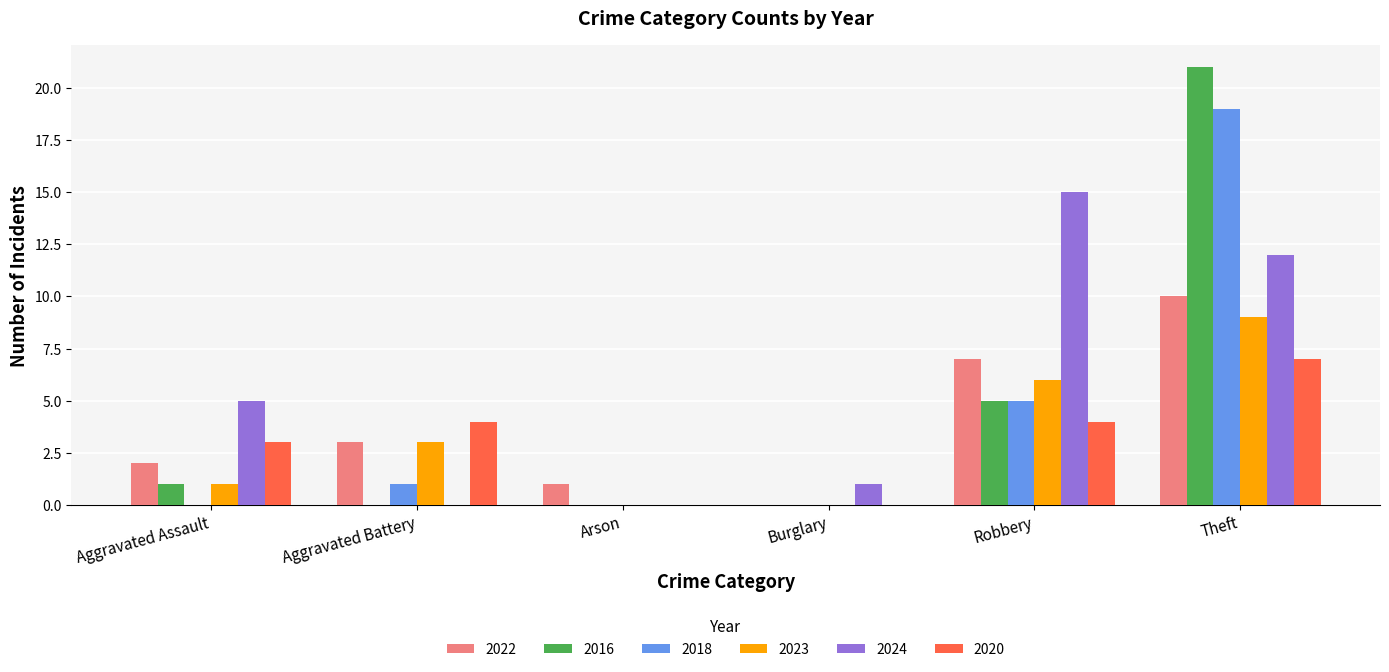

Reading left to right, transcribe all the data shown in this chart.

2022: 2	3	1	0	7	10
2016: 1	0	0	0	5	21
2018: 0	1	0	0	5	19
2023: 1	3	0	0	6	9
2024: 5	0	0	1	15	12
2020: 3	4	0	0	4	7